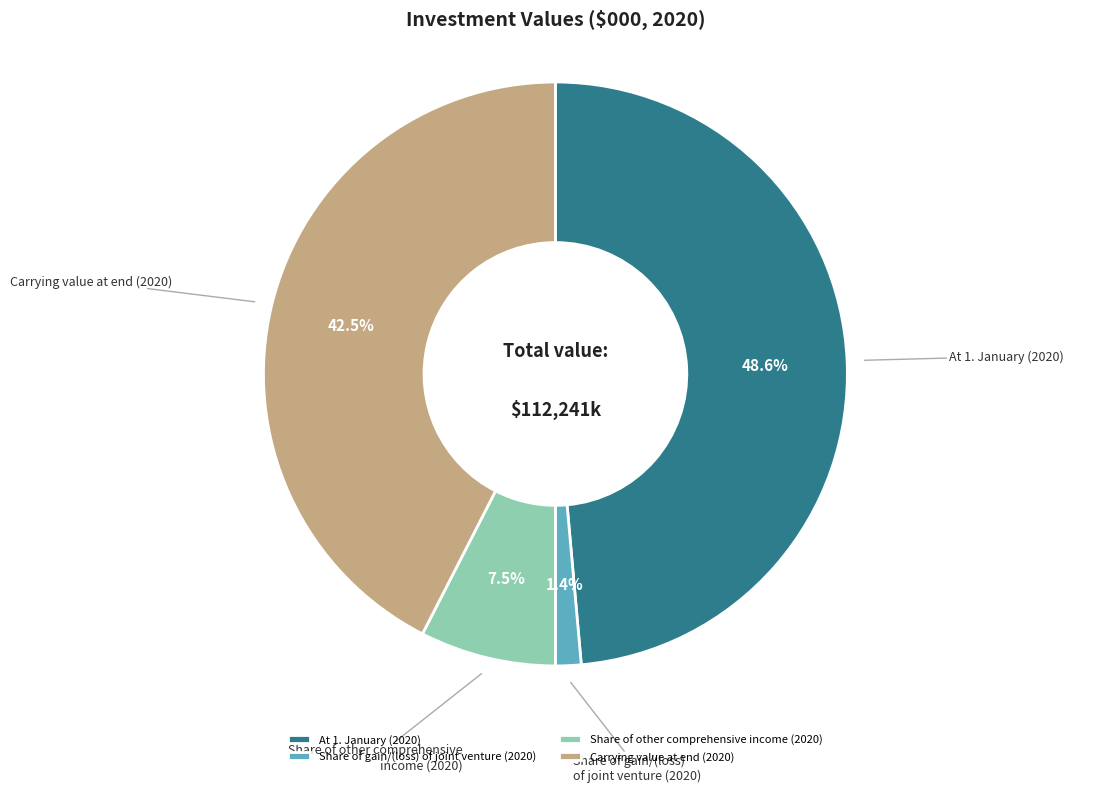

How many slices are in this pie chart?

4